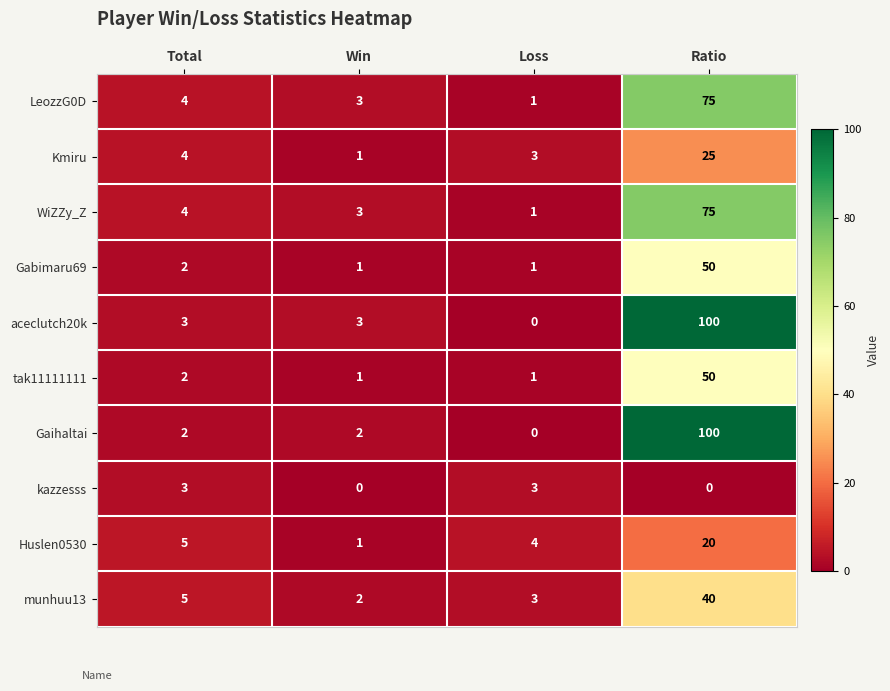

At which category is the sum across all series the highest?

Ratio